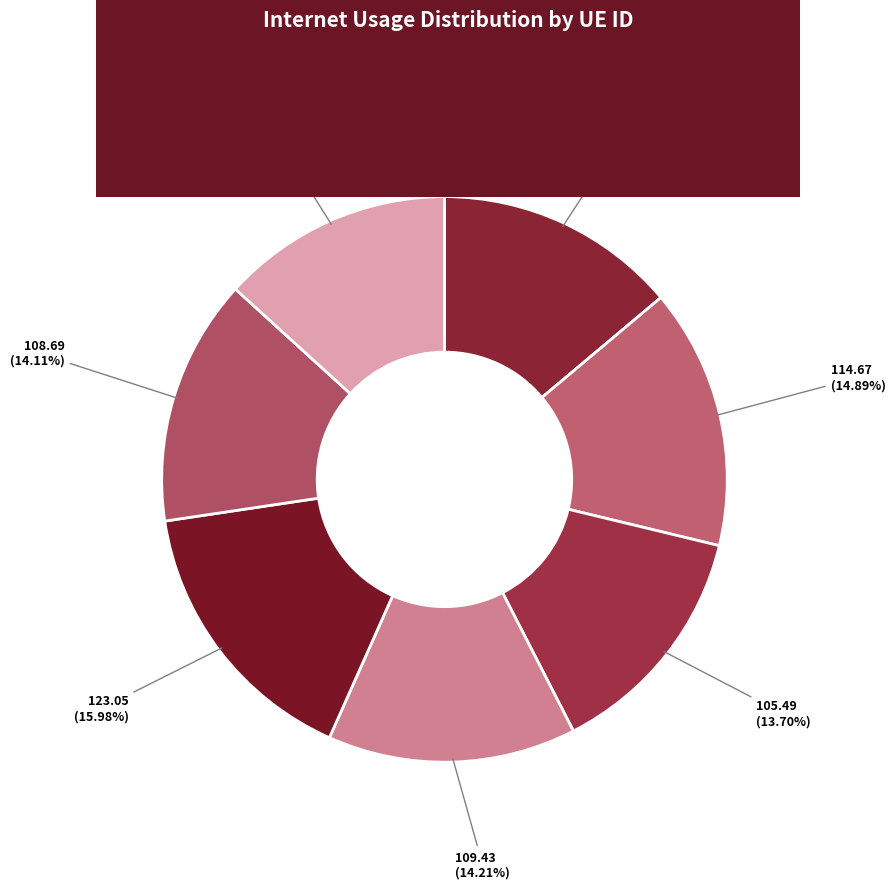

Which category has the smallest portion of the pie?

99277